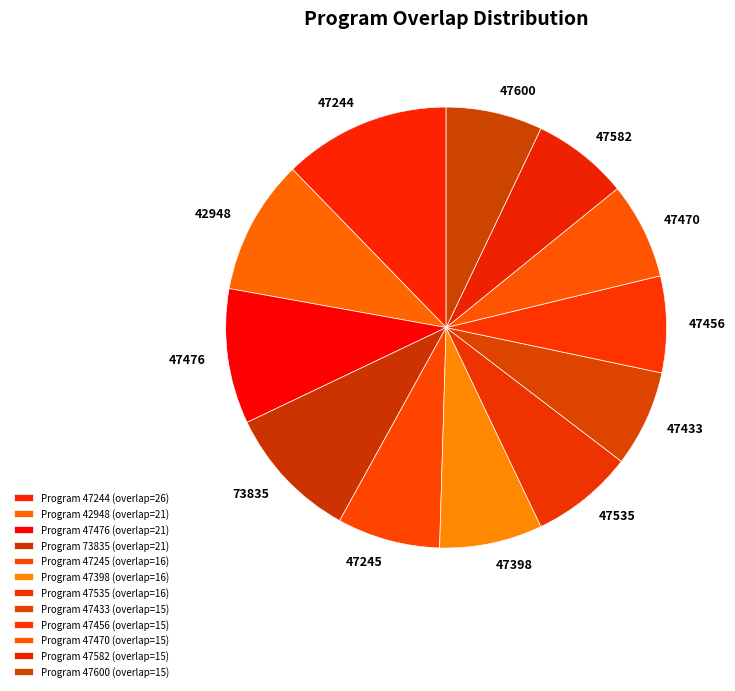

Does 47456 represent more than half of the total?

No